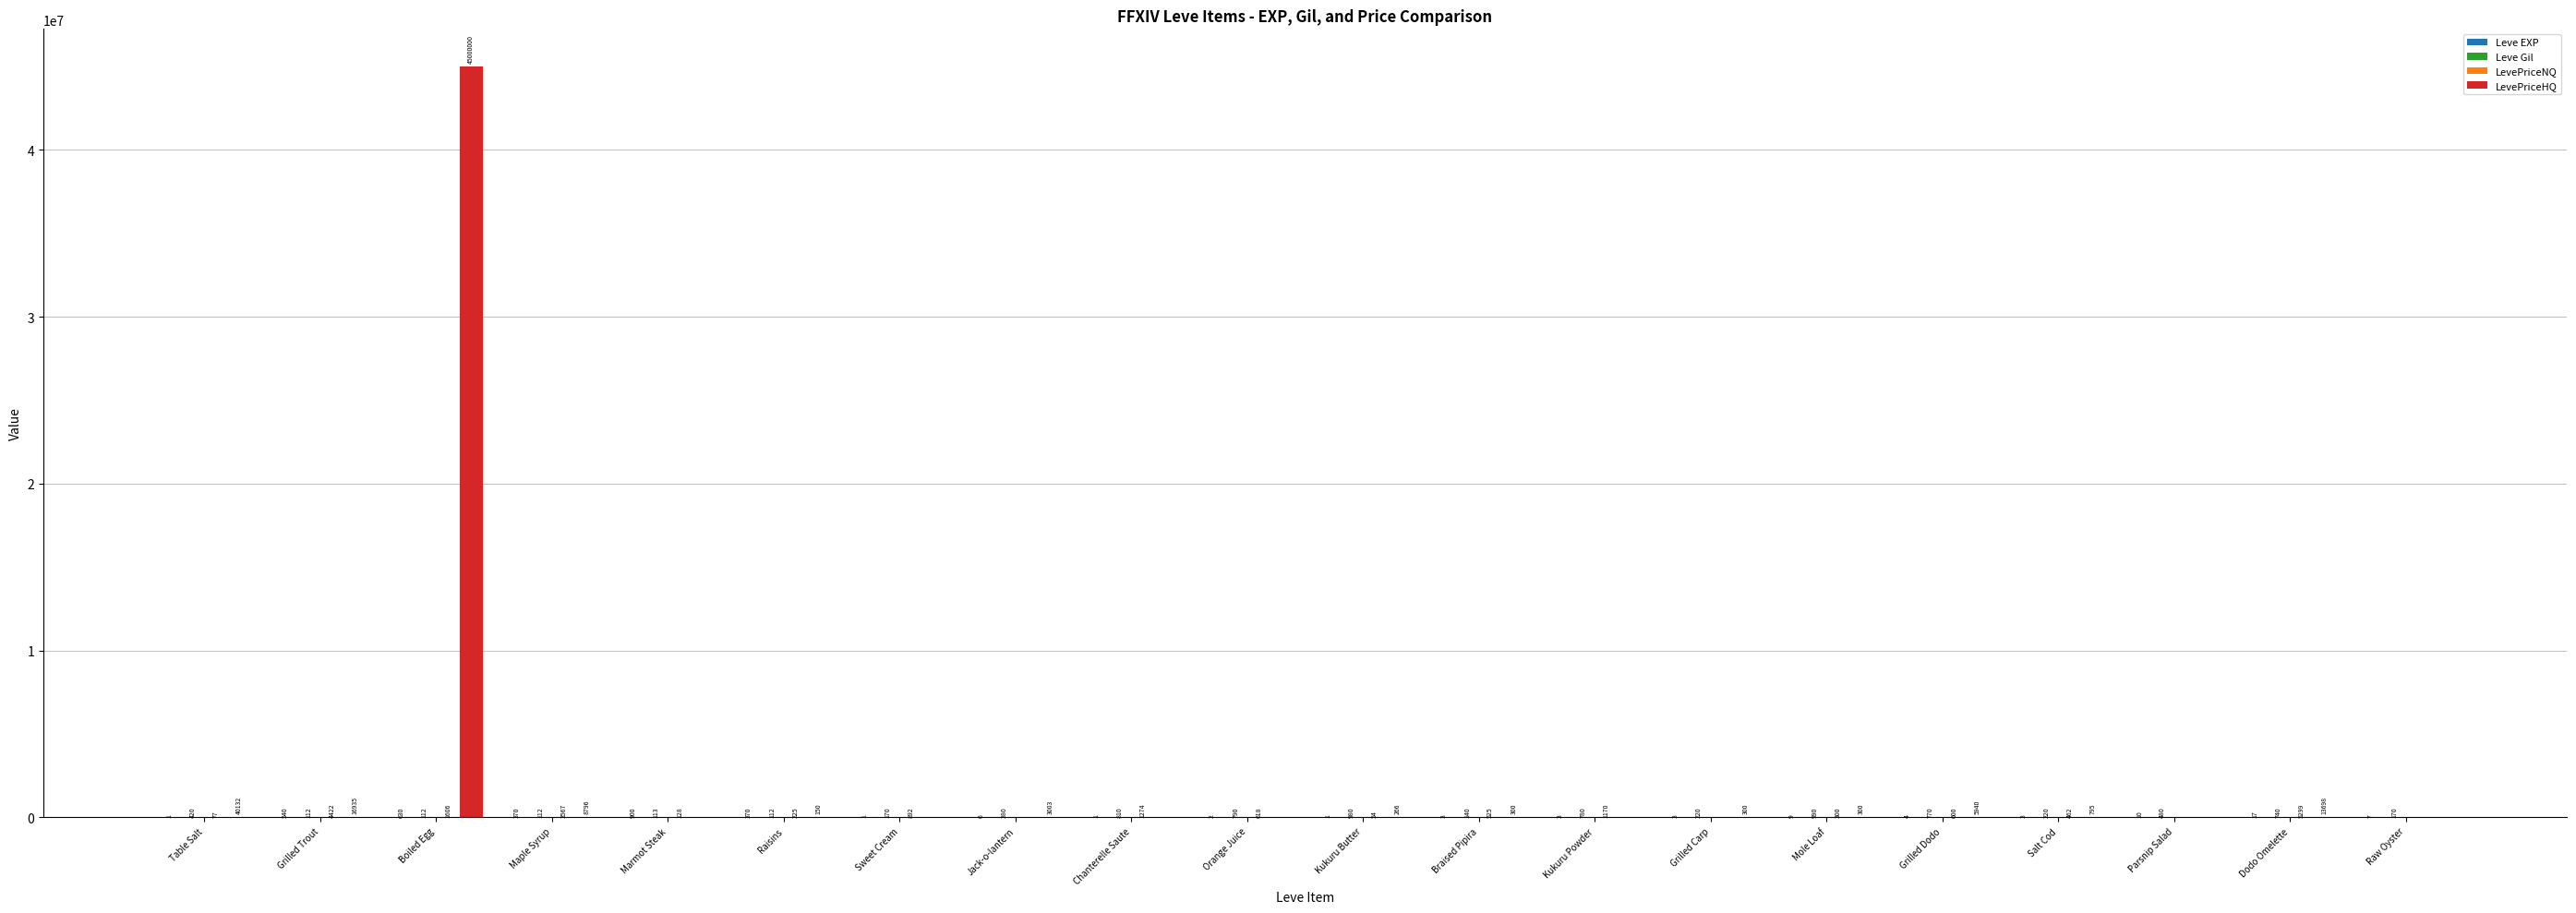

The value of LevePriceHQ at Kukuru Butter is 266.7. True or false?

True